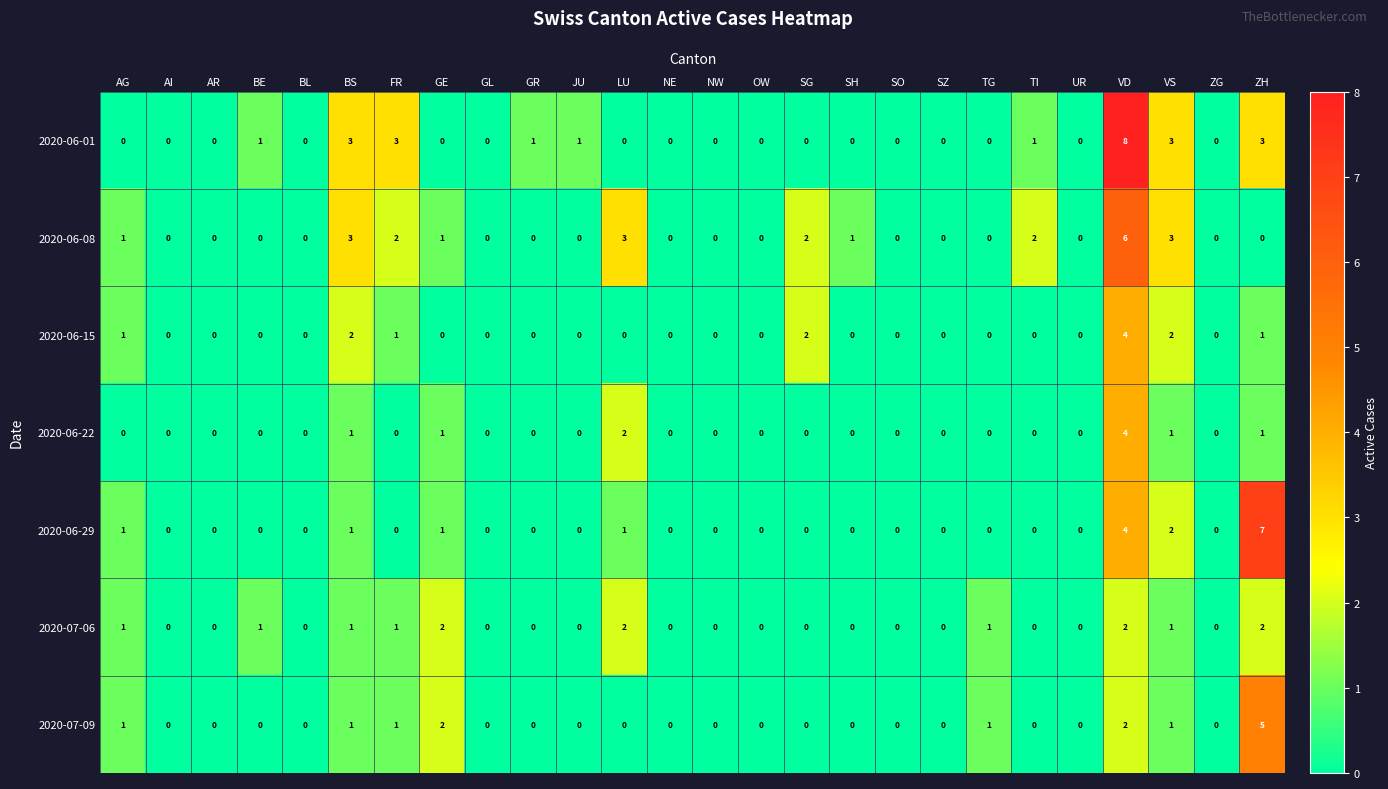

What is the difference between the 2020-06-29 values at OW and VD?

4